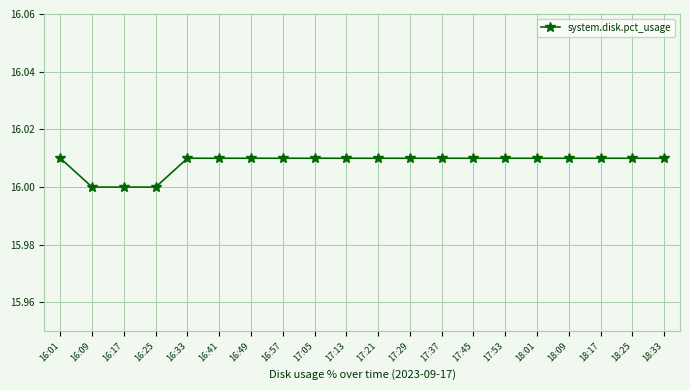

What is the sum of all values?

320.2